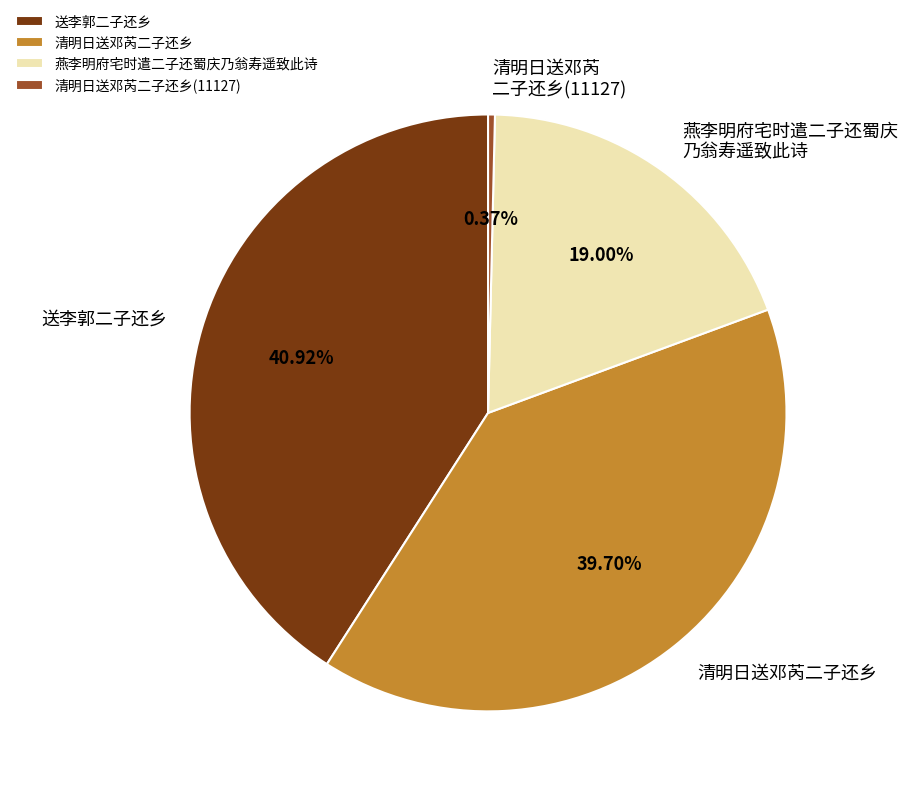

Between 燕李明府宅时遣二子还蜀庆乃翁寿遥致此诗 and 送李郭二子还乡, which is larger?

送李郭二子还乡